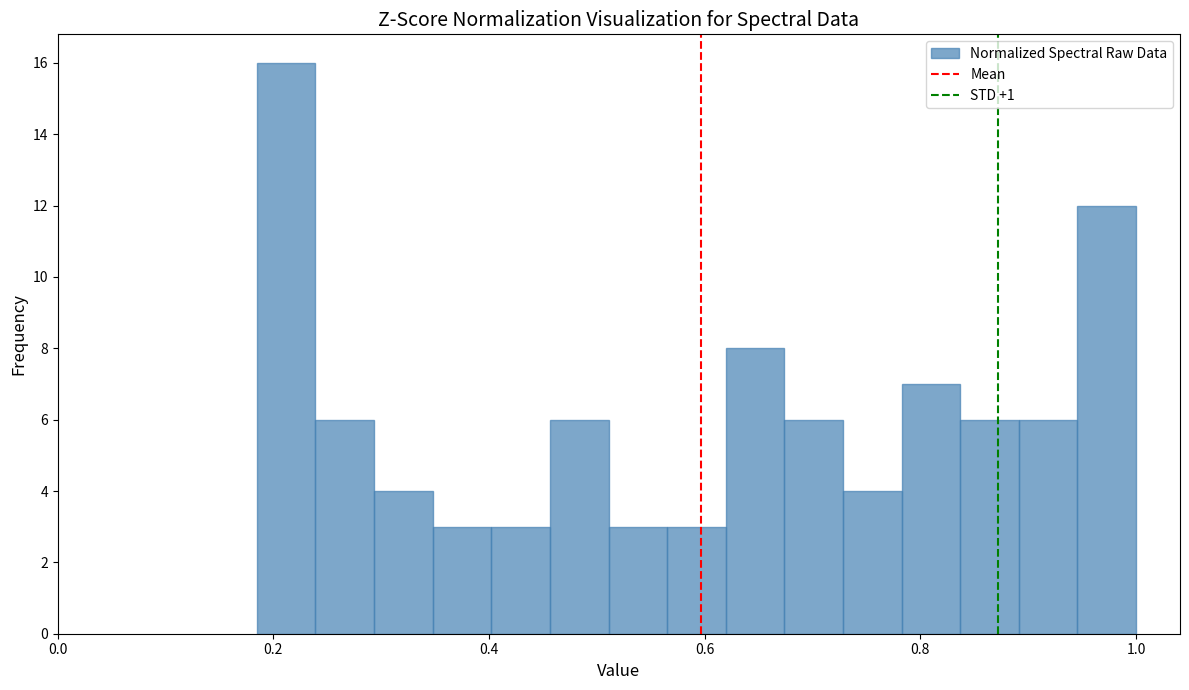

Around what value on the x-axis is the tallest bar? Give the approximate position of its centre, as read against the axis.

0.22